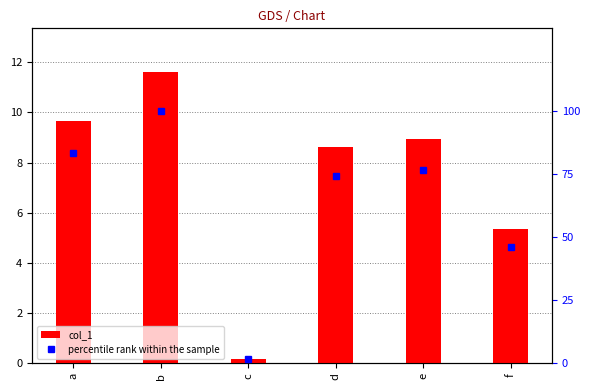

Is the value of percentile rank within the sample at b greater than the value of col_1 at f?

Yes